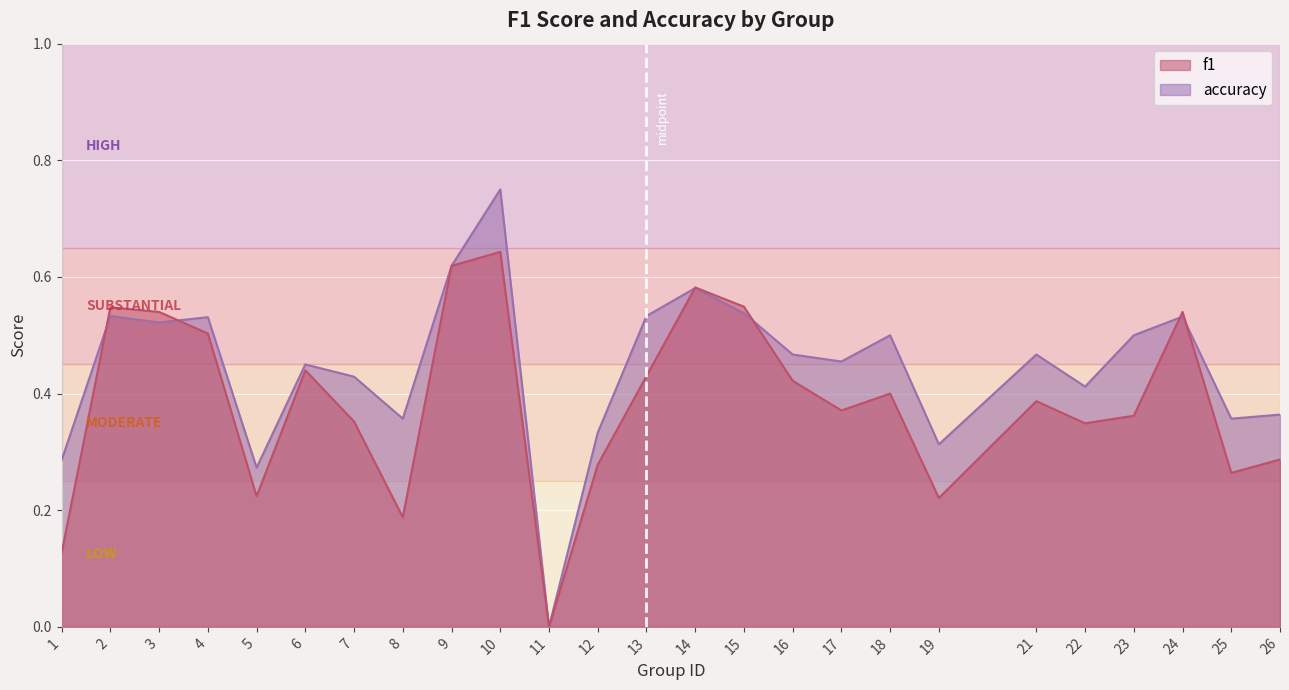

What is the sum of all f1 values?

9.6